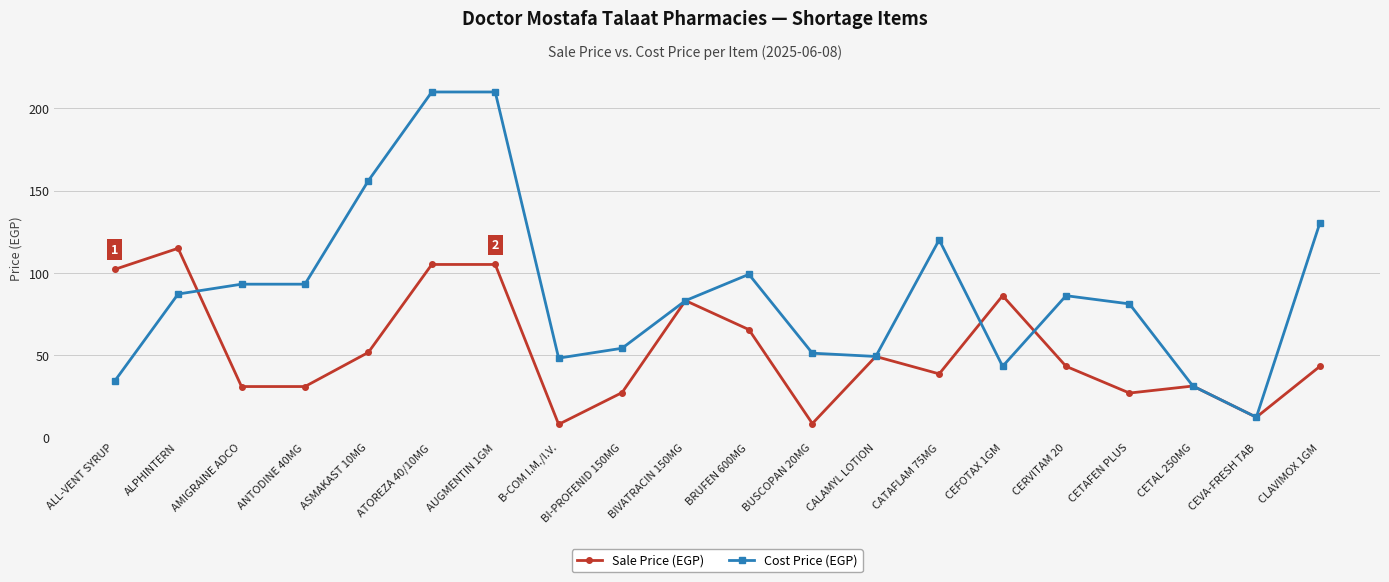

The Cost Price (EGP) series shows 81.0 at CETAFEN PLUS. True or false?

True